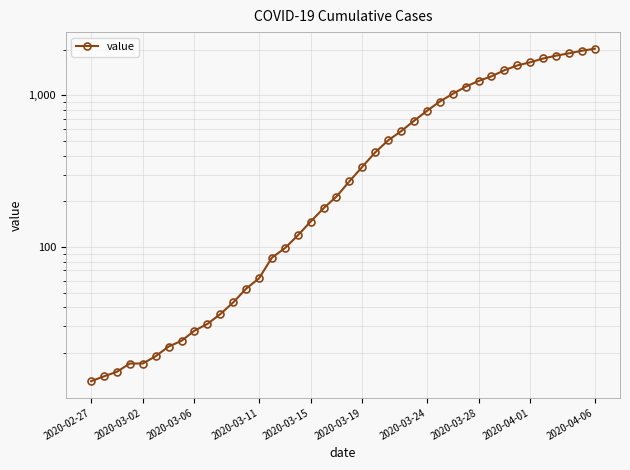

How many distinct data groups are displayed?

1